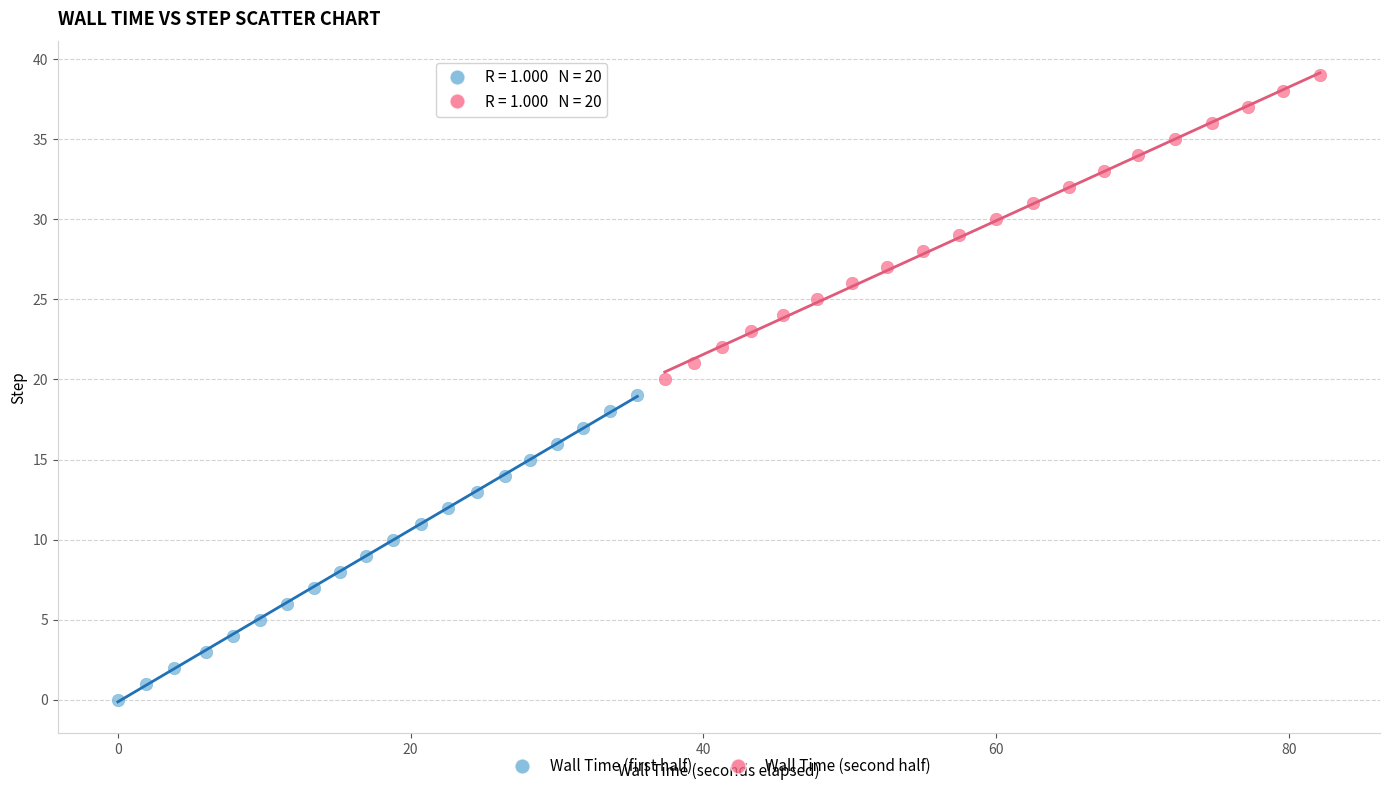

Which series reaches the minimum Y coordinate?

Wall Time (first half)